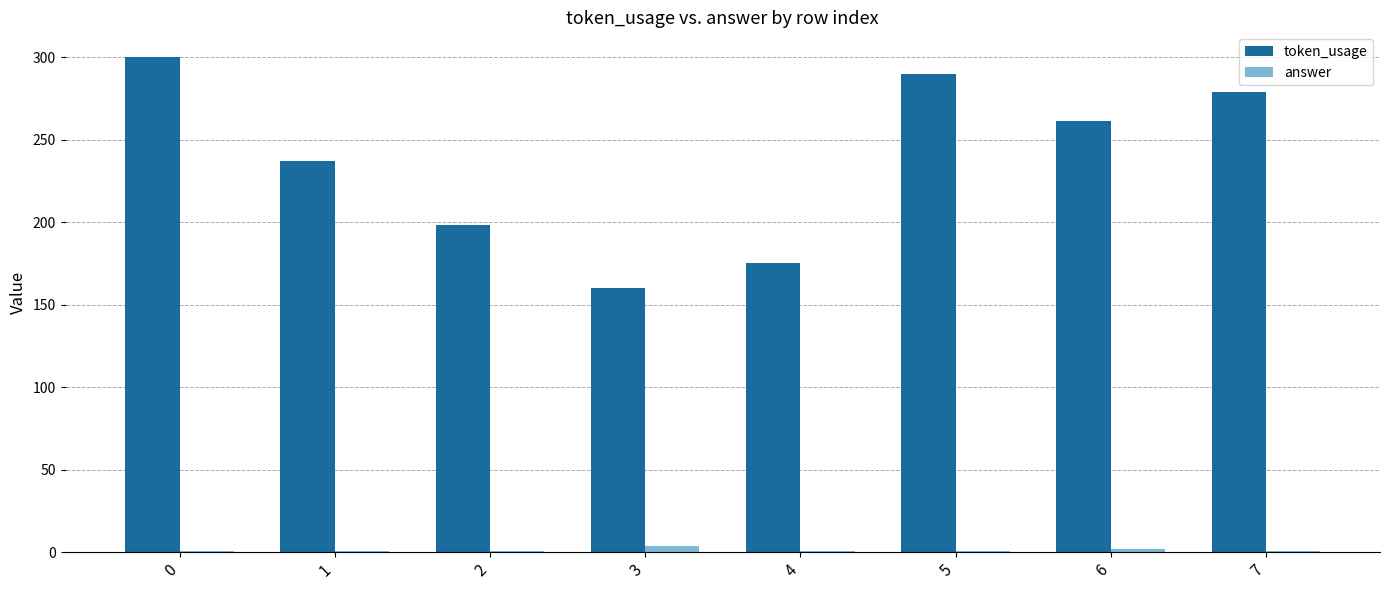

What is the greatest value displayed?

300